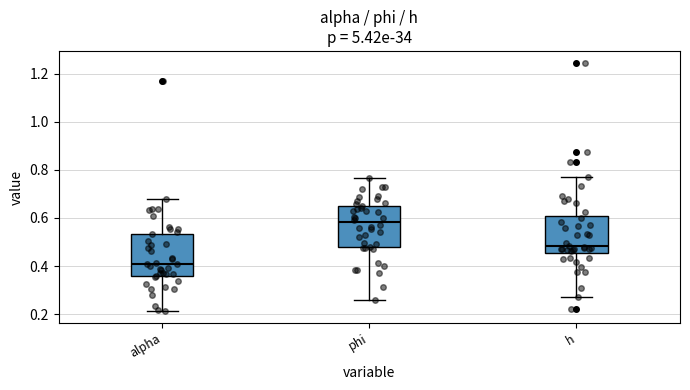

Reading left to right, transcribe this box plot: for each box, give where its median line is, the range the box spans, and where its two whiskers end, as read against the y-axis. The values are not printed on the chart, so give them approximately, as read against the axis.

alpha: median 0.40, box 0.36 to 0.54, whiskers 0.22 to 0.68
phi: median 0.58, box 0.48 to 0.66, whiskers 0.26 to 0.76
h: median 0.48, box 0.46 to 0.60, whiskers 0.28 to 0.76